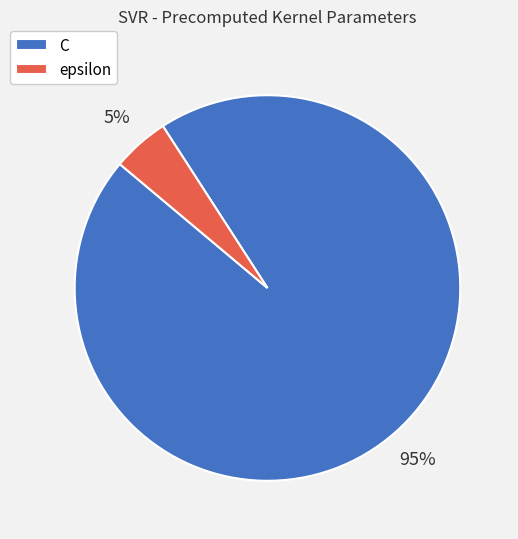

What is the smallest slice in the pie chart?

epsilon